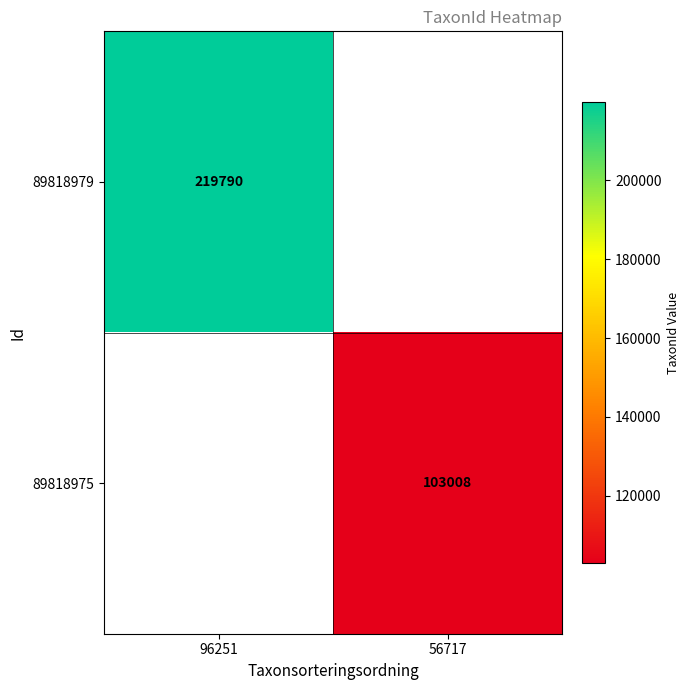

The value of 89818979 at 96251 is 87006.6. True or false?

False